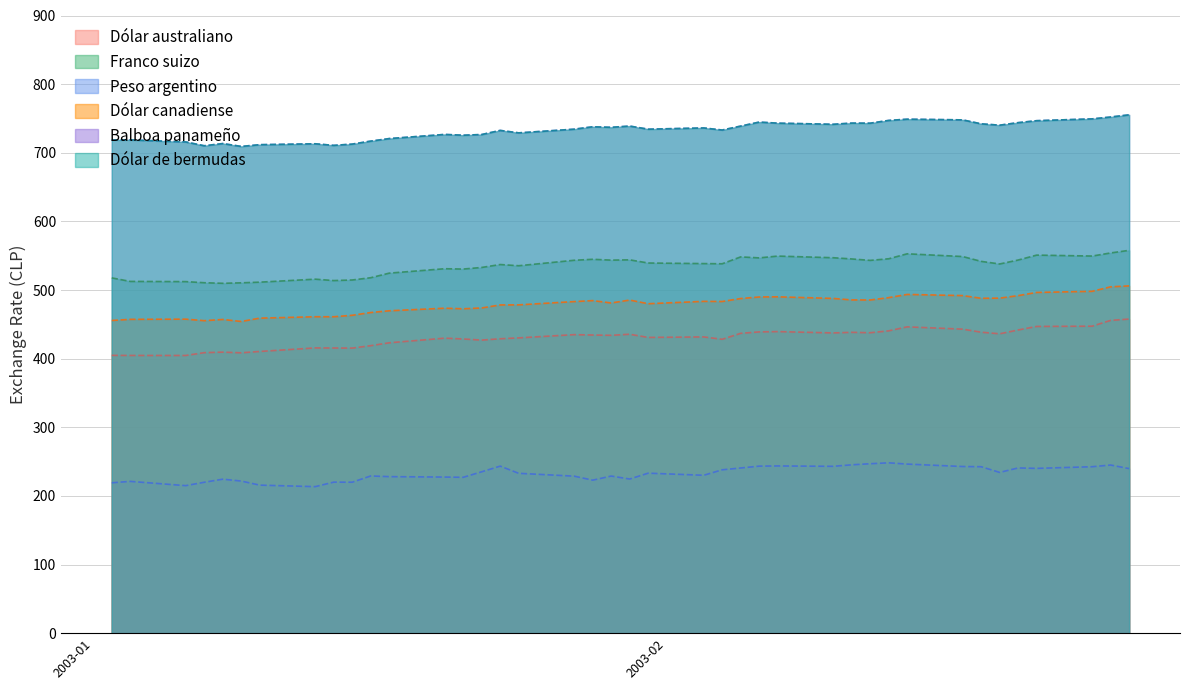

Where does the Dólar australiano series first go above 433?

27-01-2003